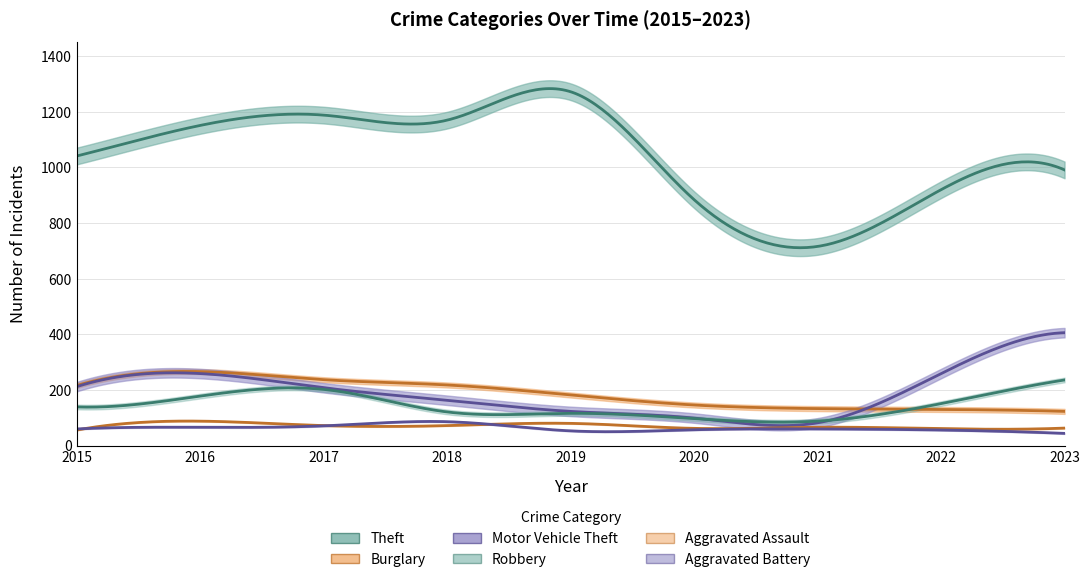

Between 2023 and 2015, which is larger?

2015